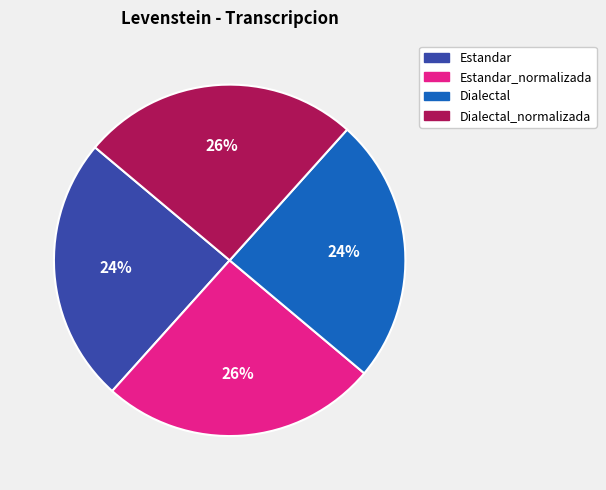

How many slices are in this pie chart?

4